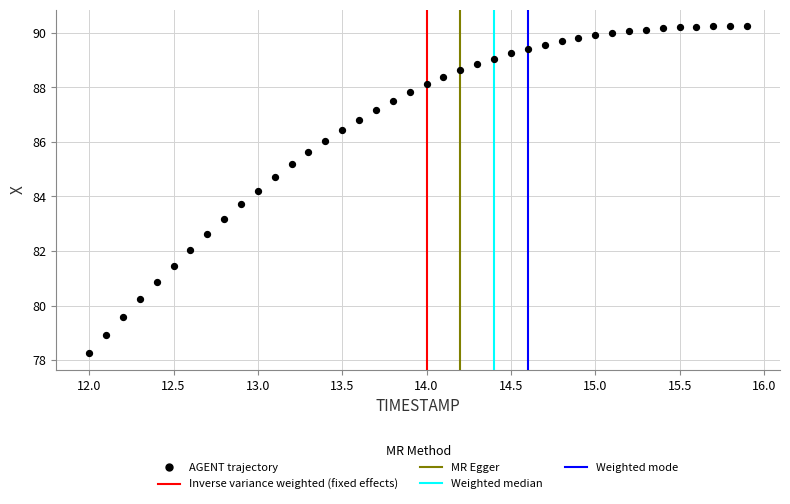

What is the range of Y values (max minus min)?

12.0